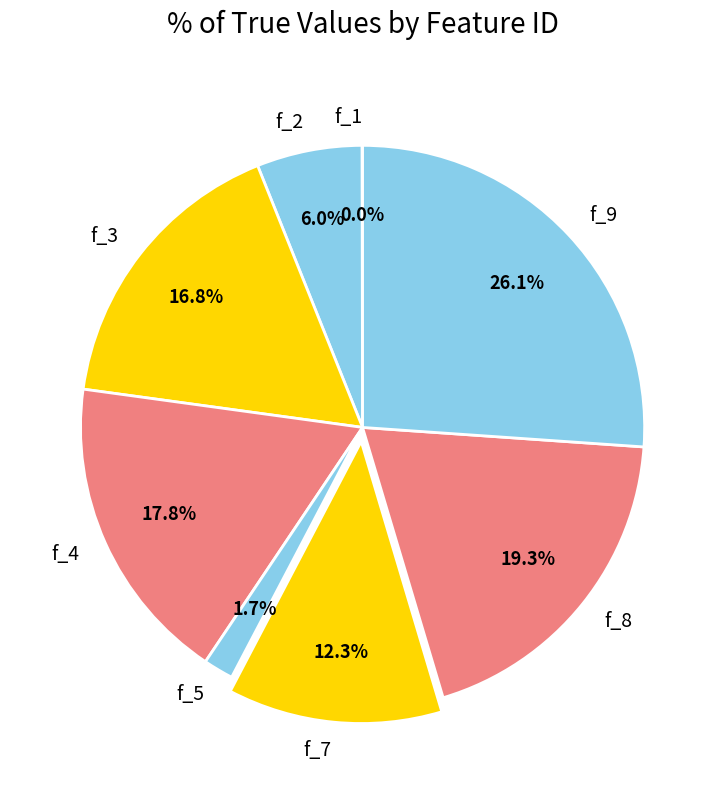

What portion of the pie excludes f_2?

94.0%